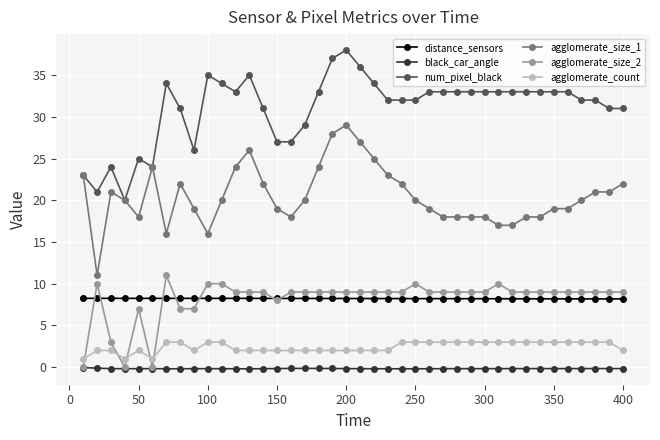

True or false: agglomerate_size_1 has more than 0 interior local peaks.

True